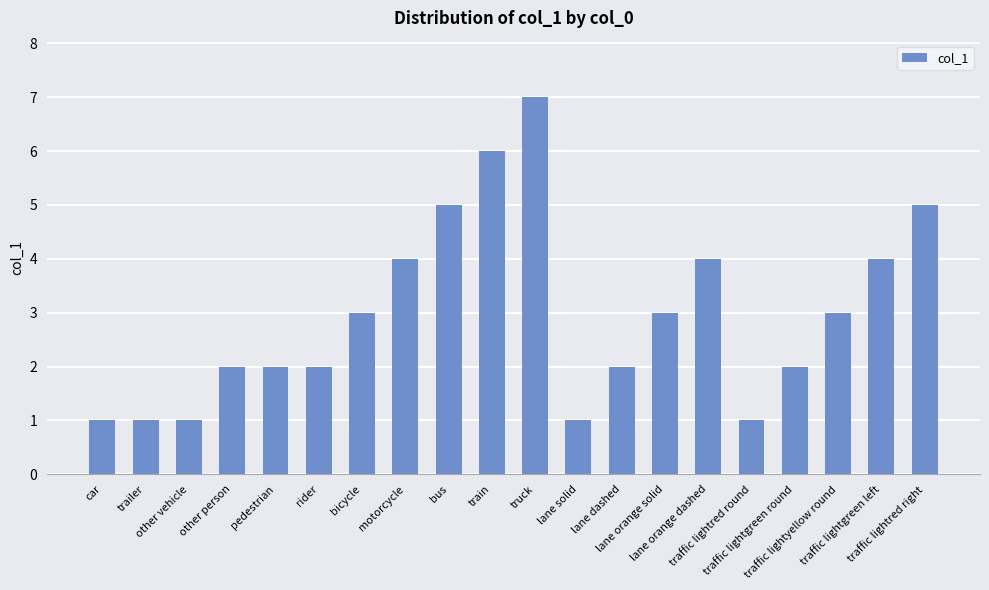

Reading left to right, transcribe all the data shown in this chart.

1	1	1	2	2	2	3	4	5	6	7	1	2	3	4	1	2	3	4	5